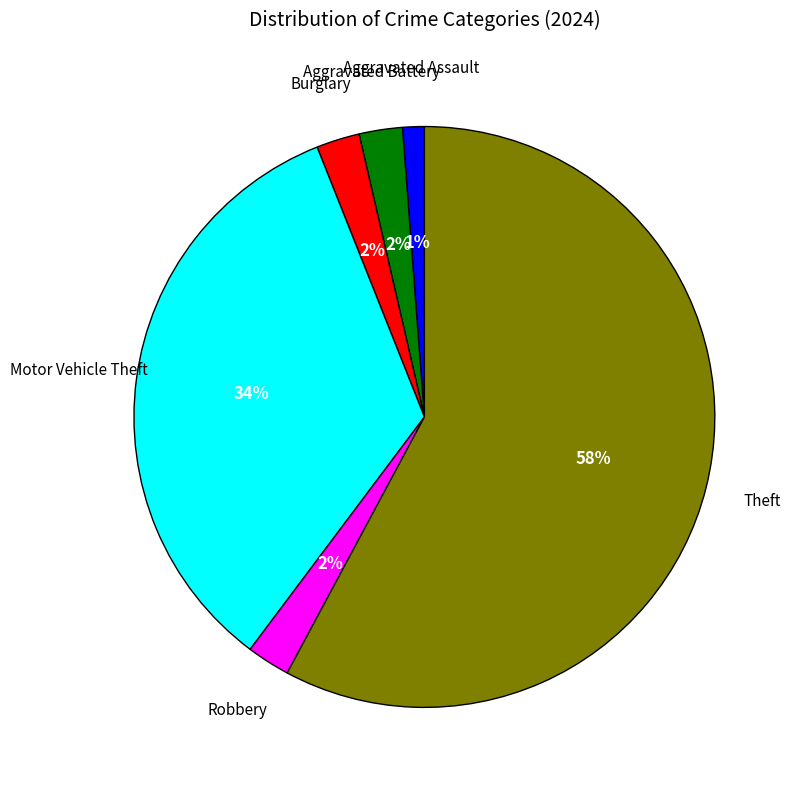

Is there any slice that represents more than half of the pie?

Yes